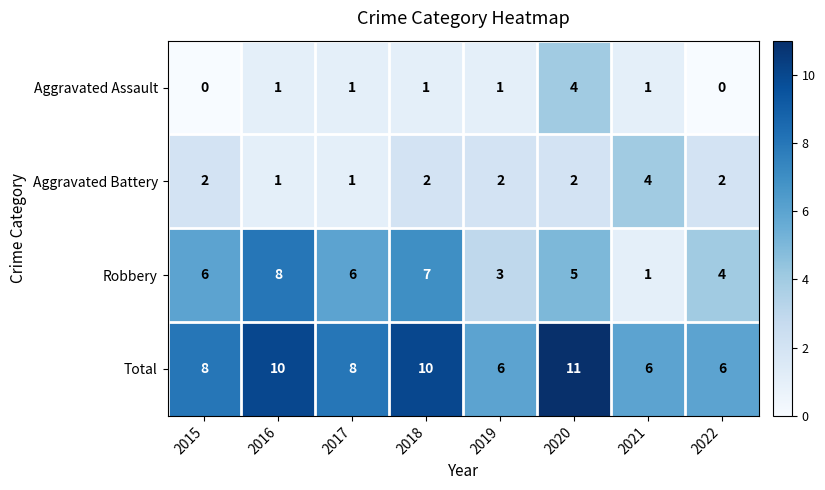

What is the sum of all Total values?

65